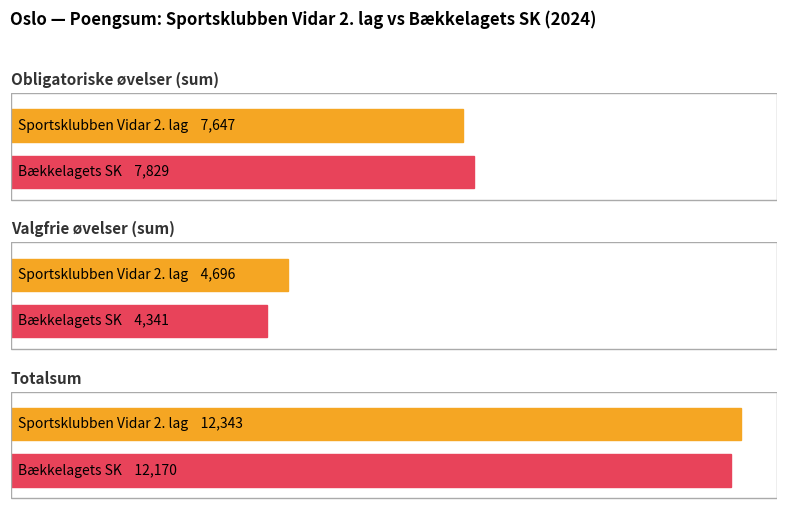

At Obligatoriske øvelser (sum), list the series in order from smallest to largest.

Sportsklubben Vidar 2. lag, Bækkelagets SK